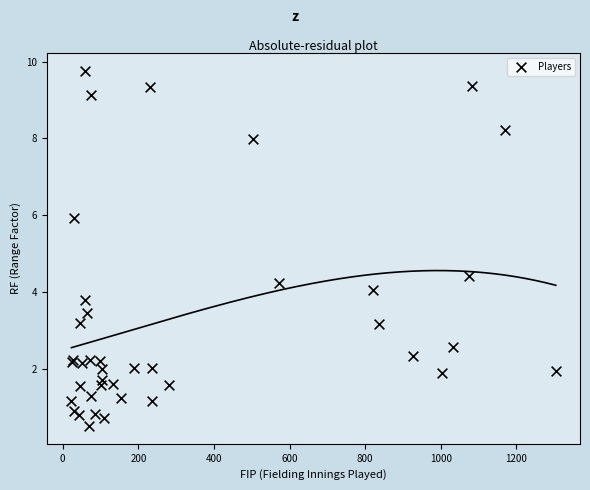

What Y value in the scatter plot is closest to 5?

4.4